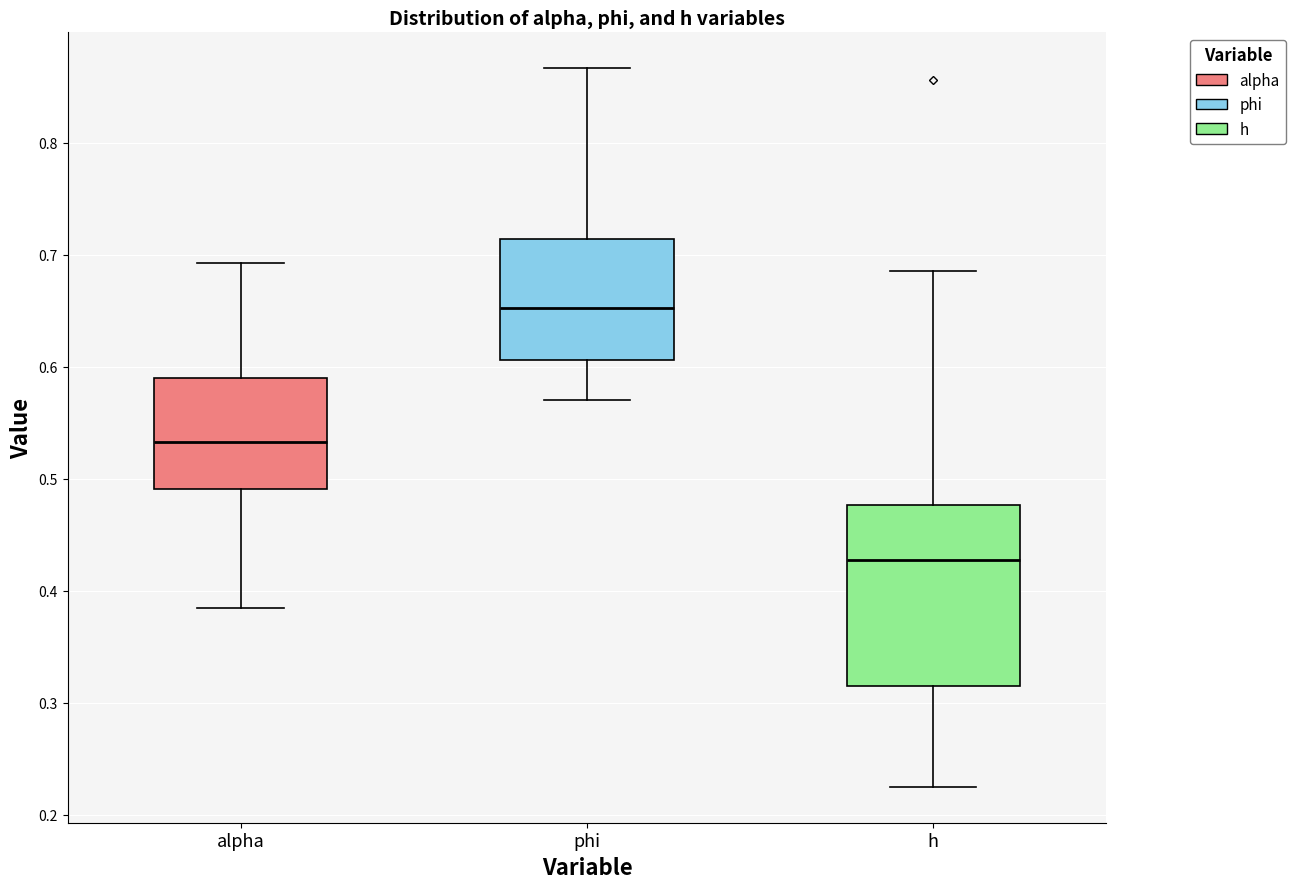

Reading left to right, transcribe this box plot: for each box, give where its median line is, the range the box spans, and where its two whiskers end, as read against the y-axis. The values are not printed on the chart, so give them approximately, as read against the axis.

alpha: median 0.53, box 0.49 to 0.59, whiskers 0.38 to 0.69
phi: median 0.65, box 0.61 to 0.71, whiskers 0.57 to 0.87
h: median 0.43, box 0.32 to 0.48, whiskers 0.22 to 0.69